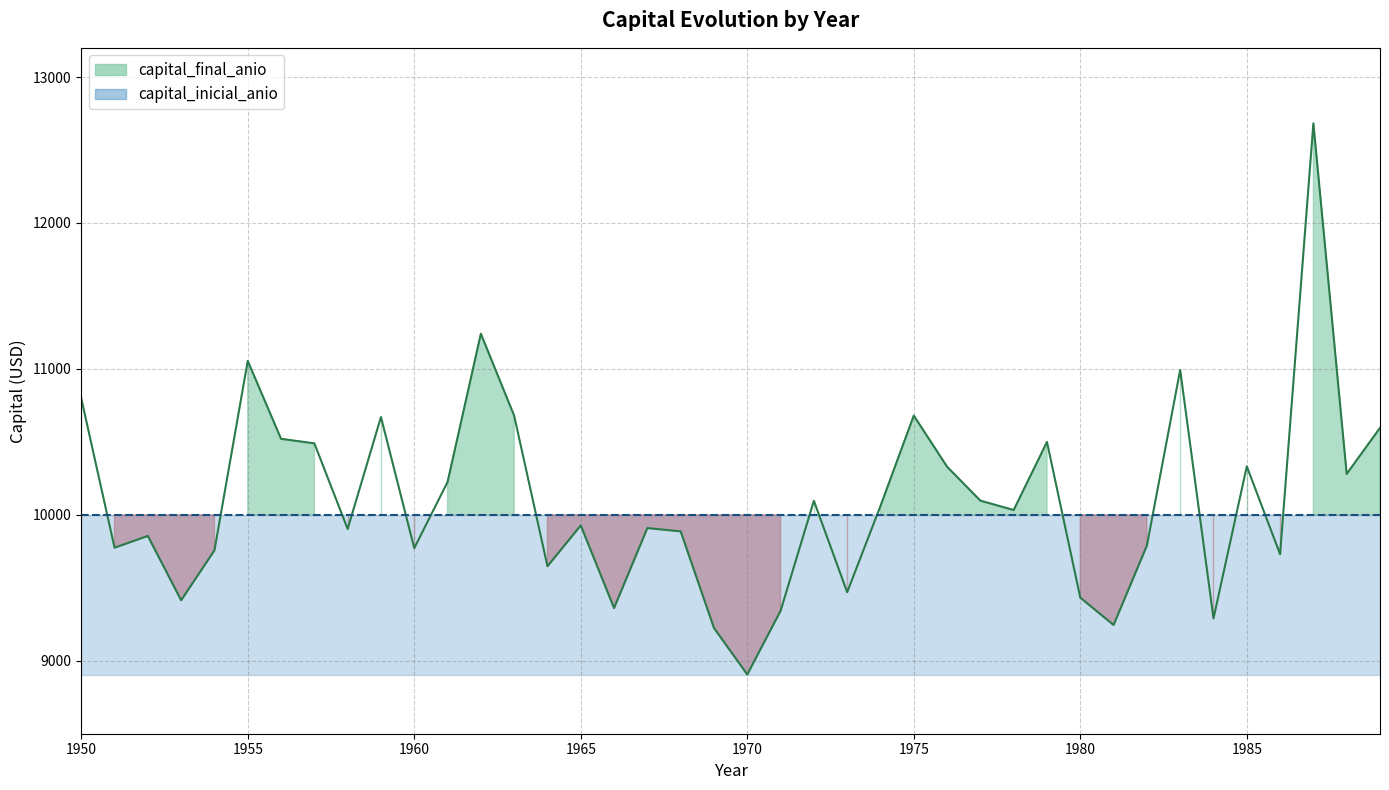

Does the chart have visible grid lines?

Yes